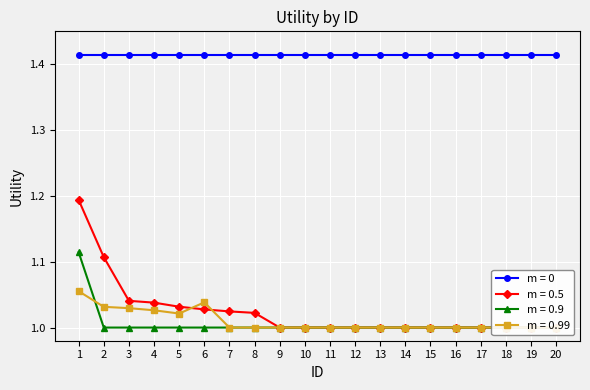

True or false: cp and slope cross at least once.

False